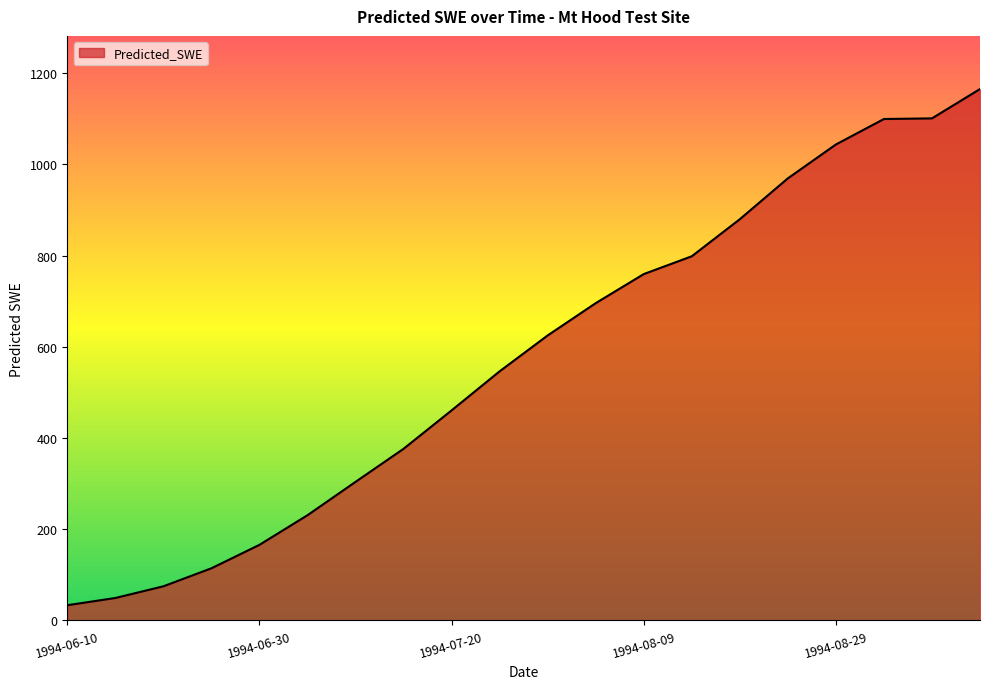

What is the average value?

574.7